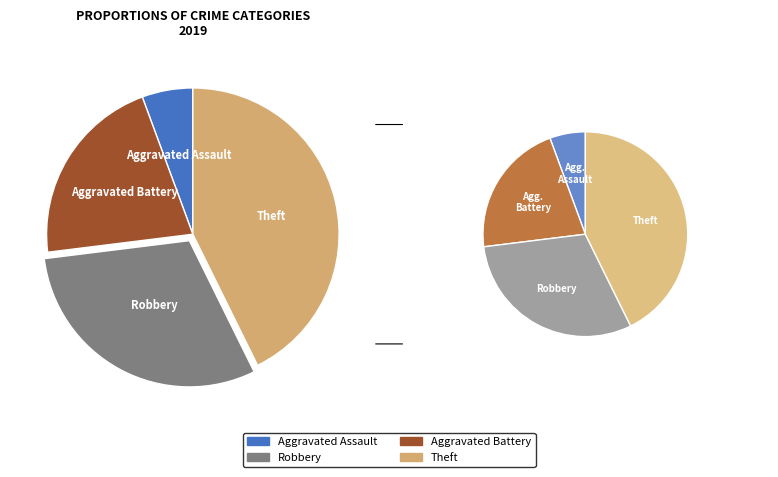

Is there a majority slice in this chart?

No